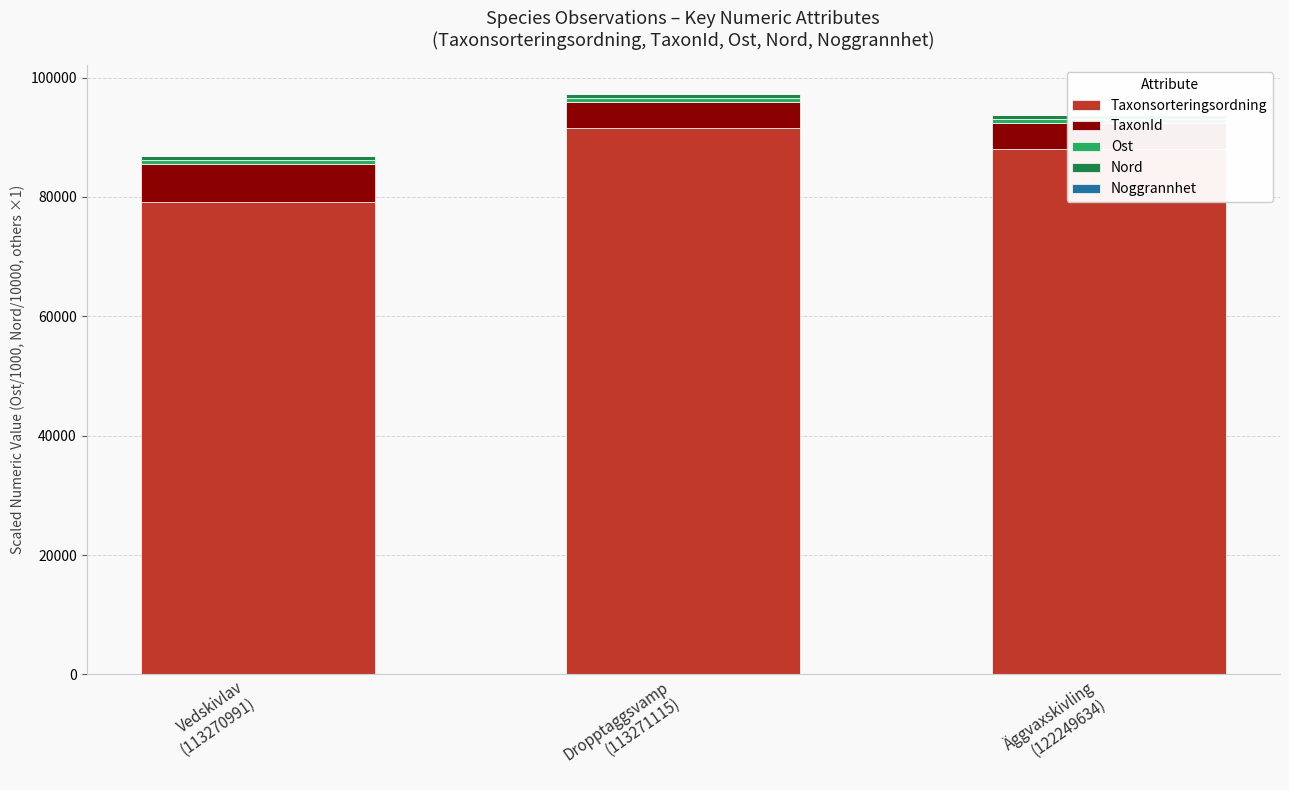

Where is Noggrannhet nearest to the value 17?

Äggvaxskivling
(122249634)